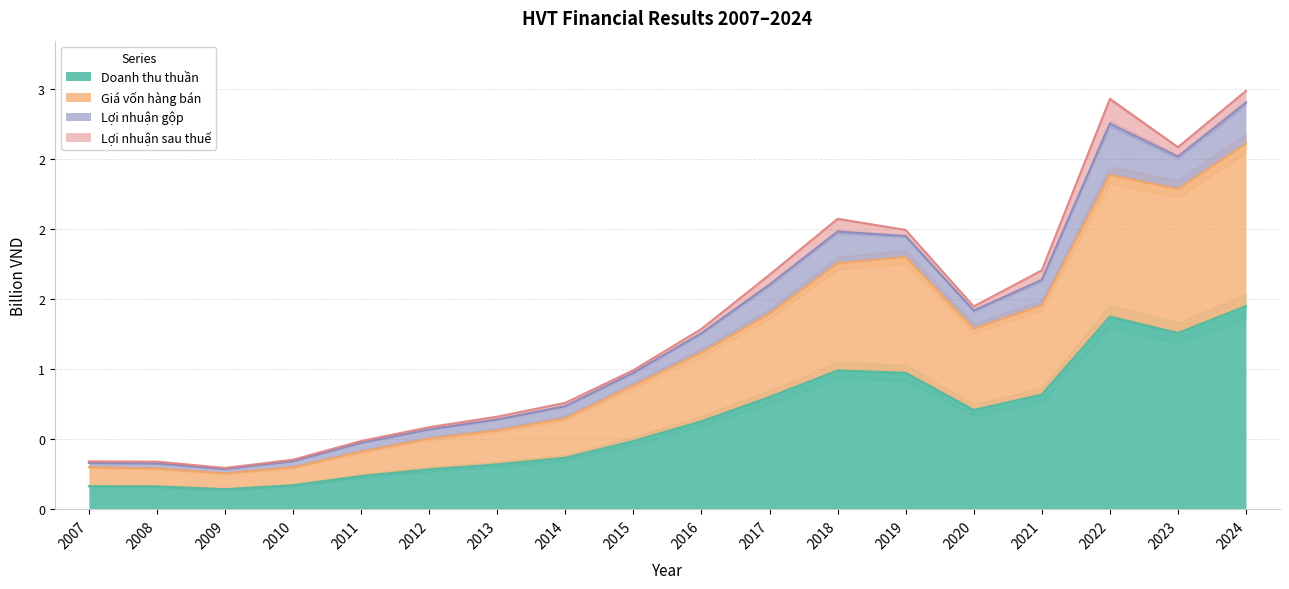

True or false: Giá vốn hàng bán has more than 2 interior local peaks.

False